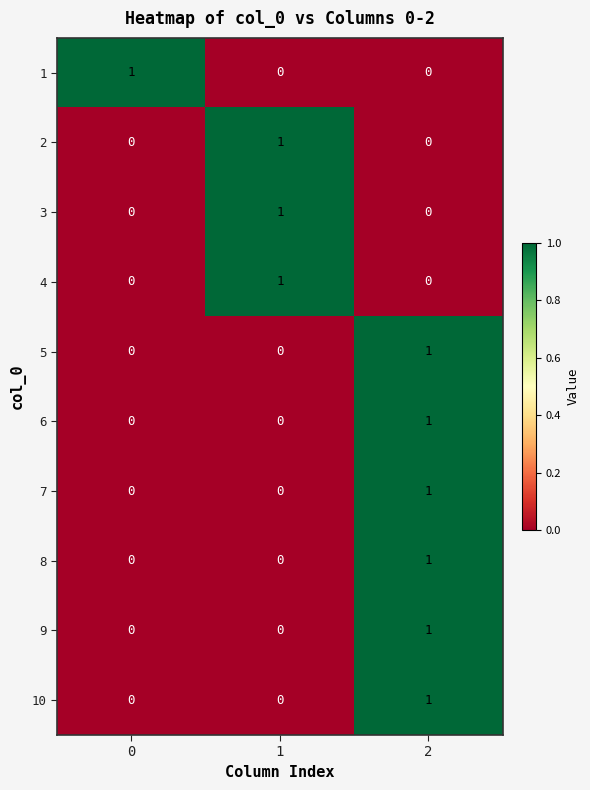

The 7 series shows 0 at 1. True or false?

True